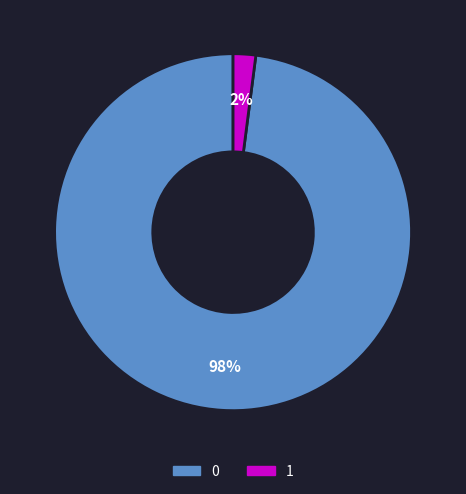

Combined, do 1 and 0 account for over 50%?

Yes